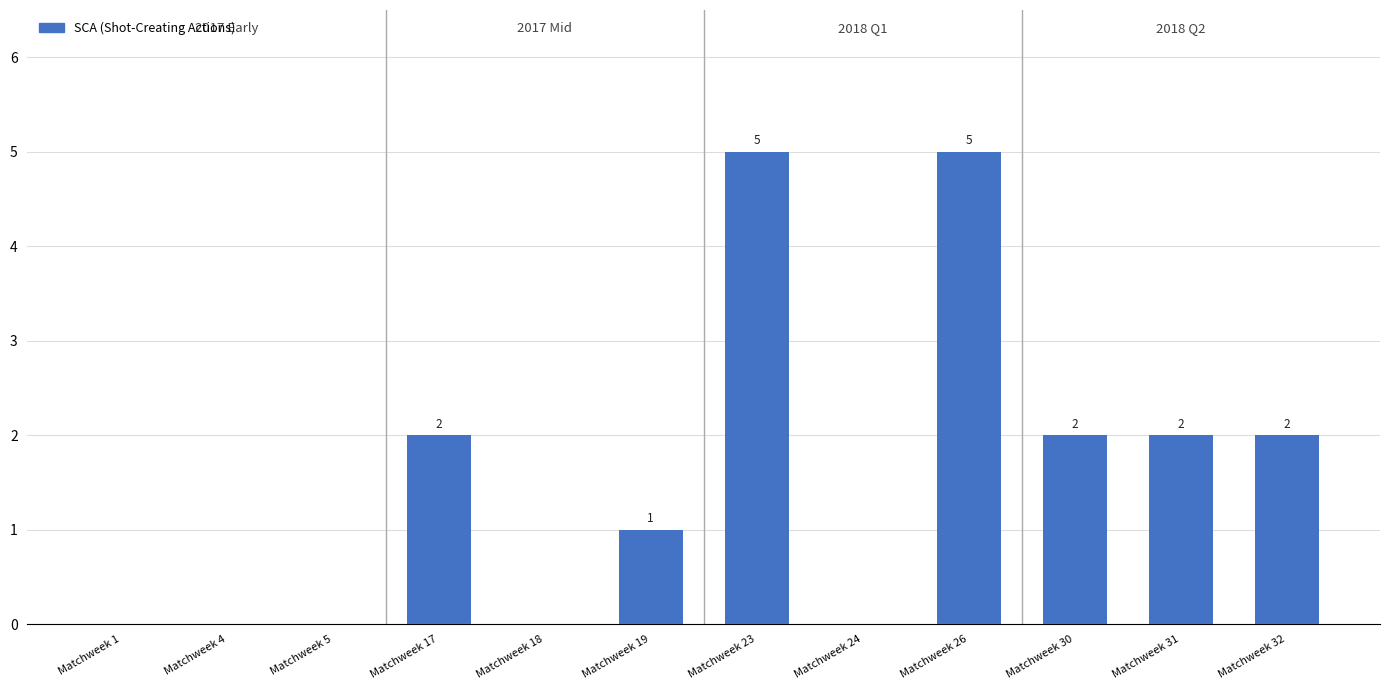

The chart shows a value of 3 at Matchweek 26. True or false?

False